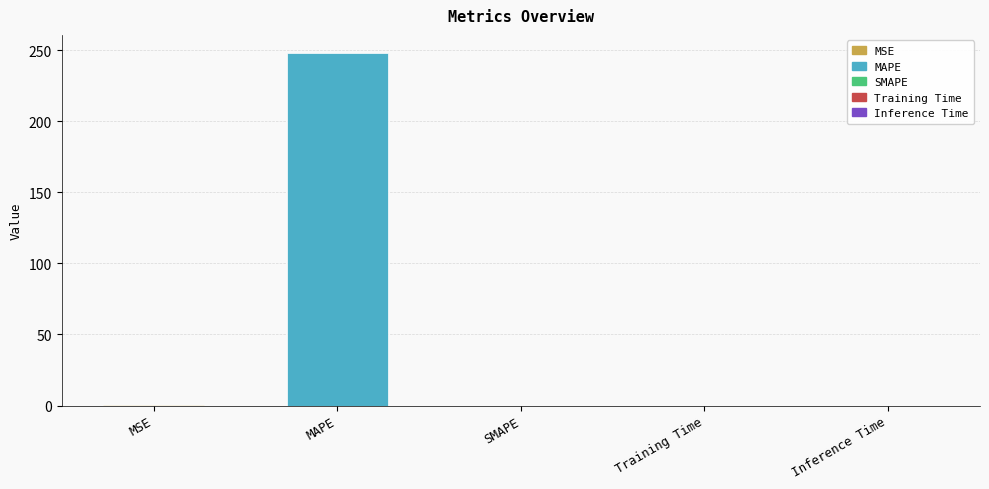

What position from the left is MAPE?

2